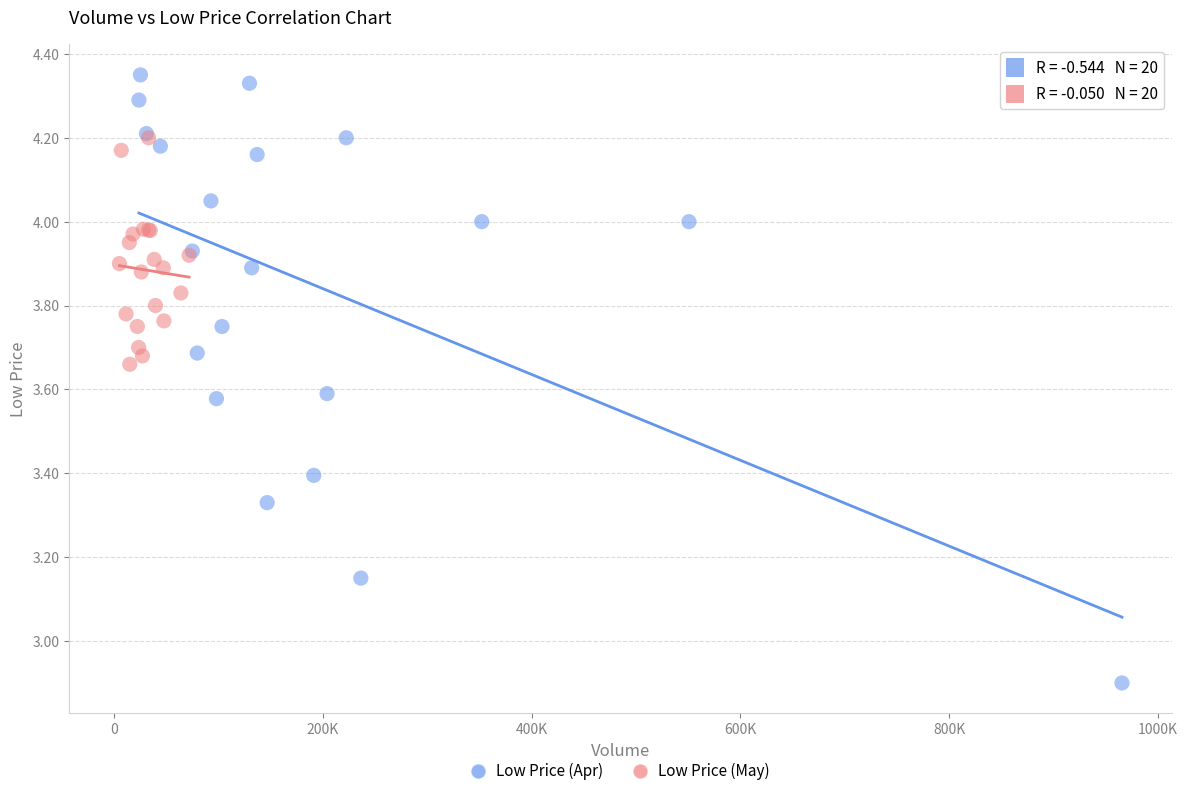

Which series contains the highest Y value?

Low Price (Apr)